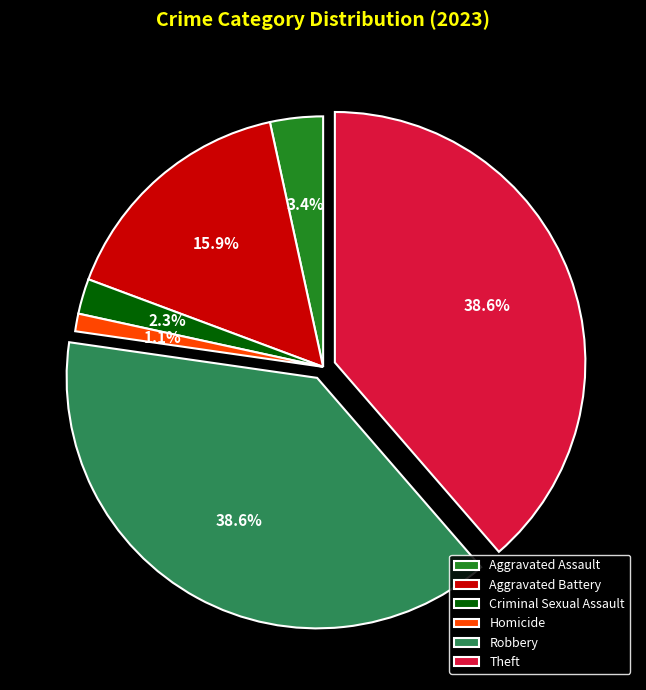

Is there a majority slice in this chart?

No